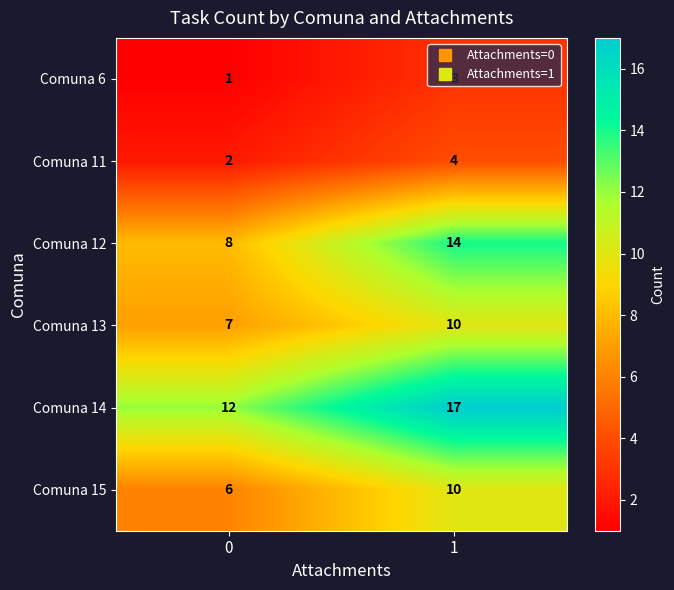

Which series has the largest total across all categories?

Comuna 14